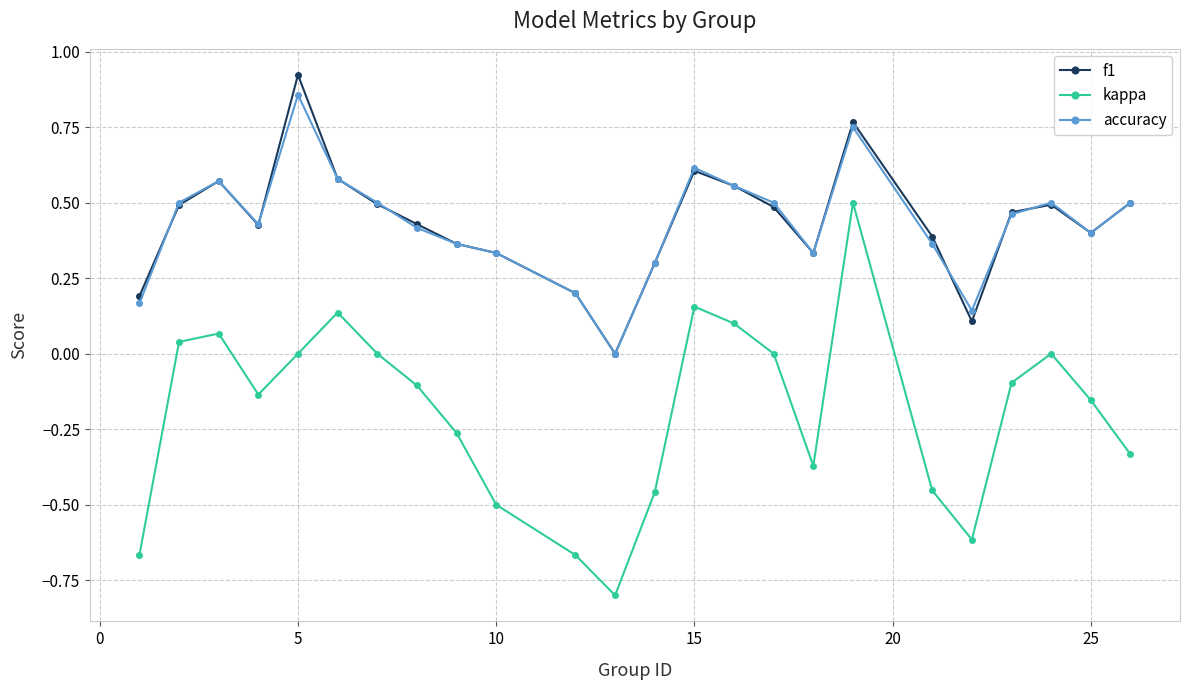

What is the smallest value displayed?

-0.8